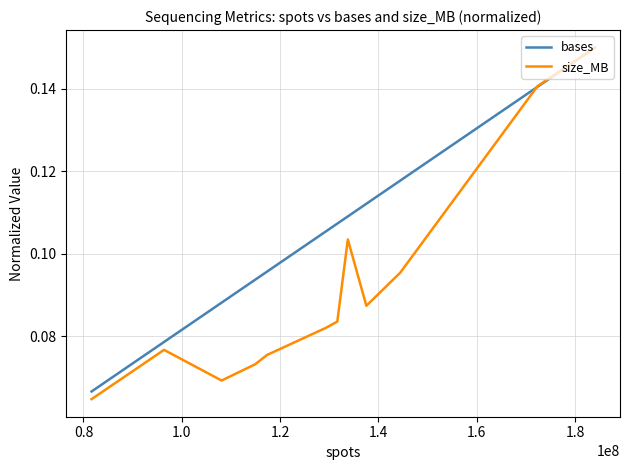

Which series has the widest spread of values?

size_MB